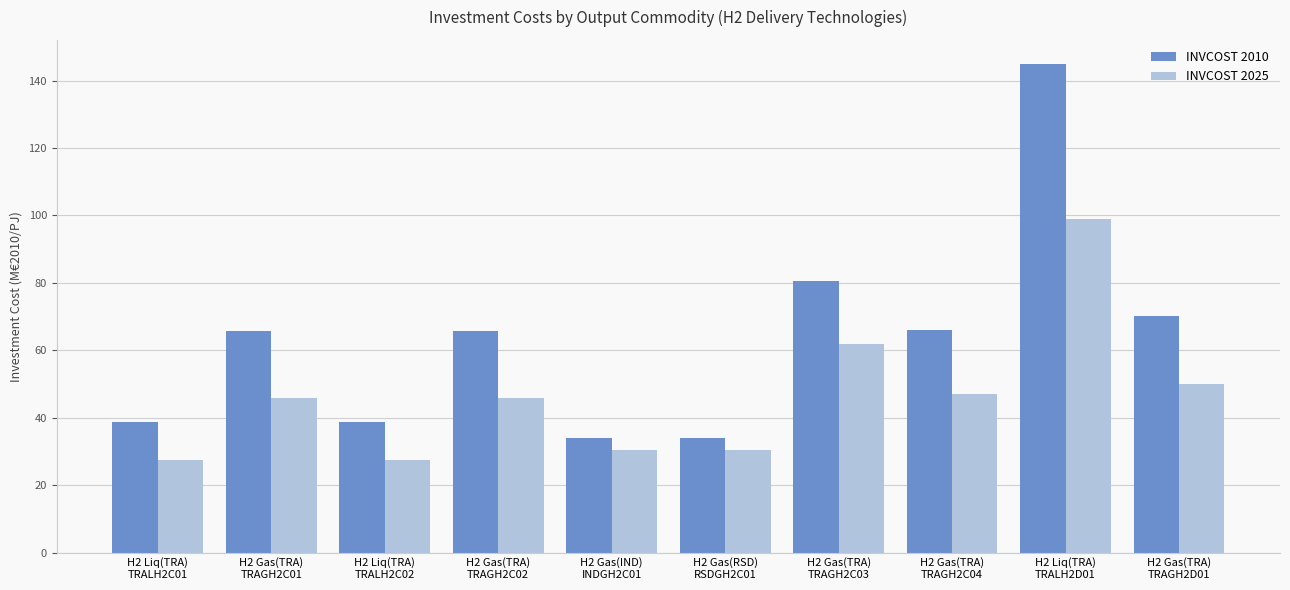

Rank the series by their maximum value, from highest to lowest.

INVCOST 2010, INVCOST 2025